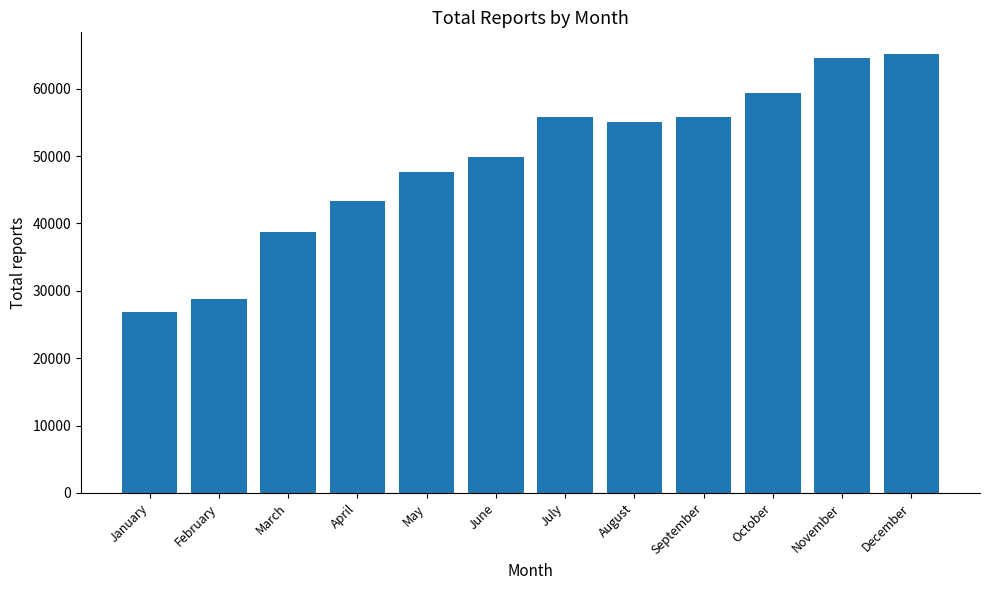

What is the difference between the values at March and August?

16330